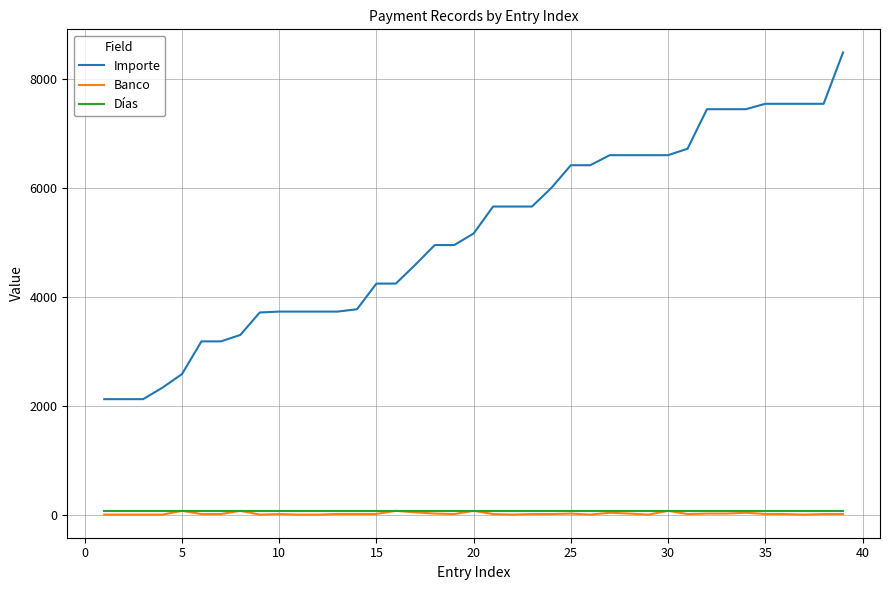

What is the maximum value for Importe?

8494.2